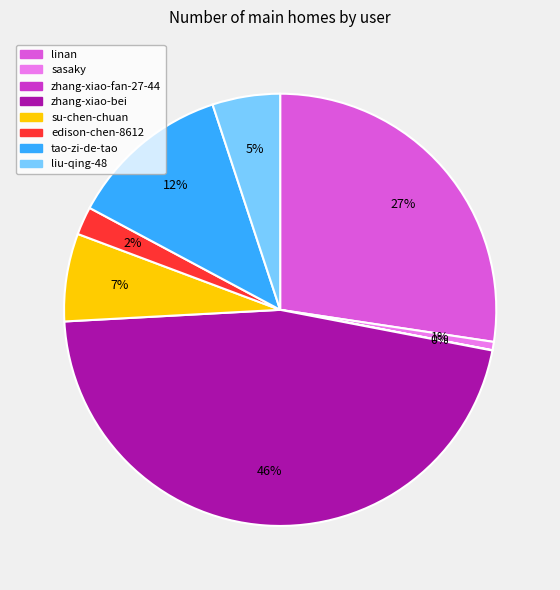

Which slice is the largest?

zhang-xiao-bei